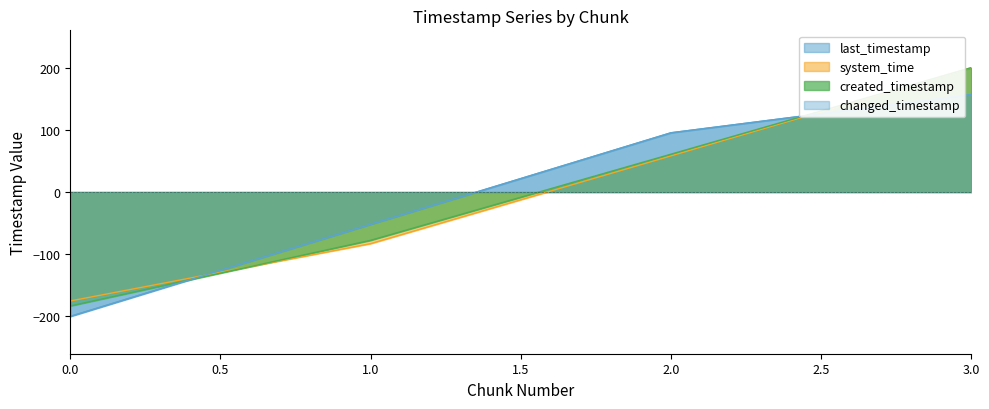

How many categories are shown in the chart?

4